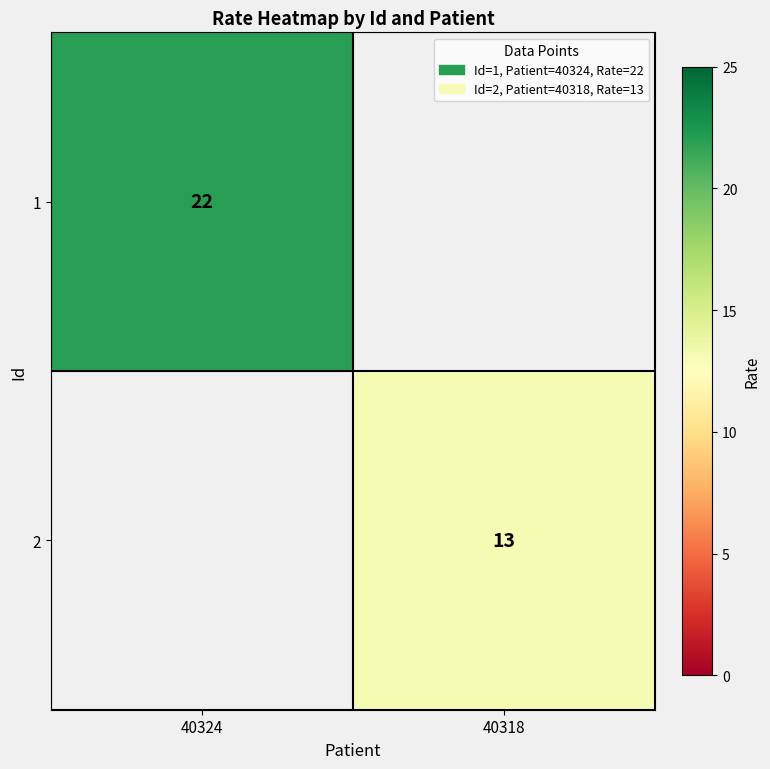

The value of 1 at 40324 is 9. True or false?

False